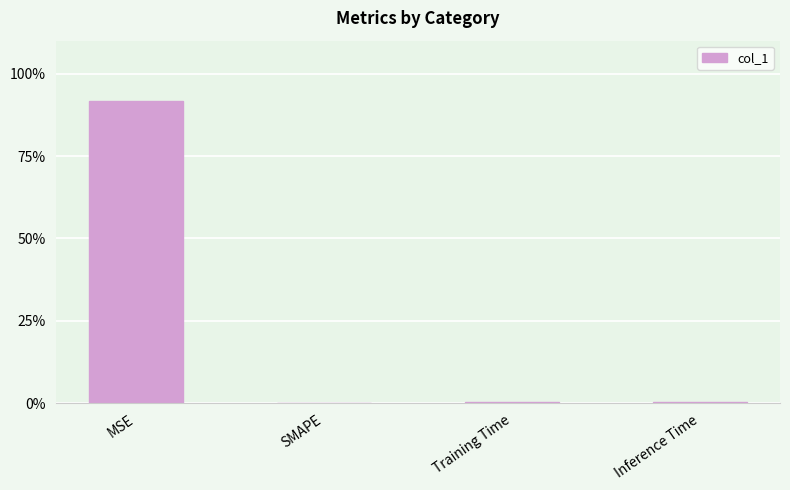

Reading left to right, list all the values displayed in this chart.

MSE=0.9	SMAPE=0.0	Training Time=0.0	Inference Time=0.0